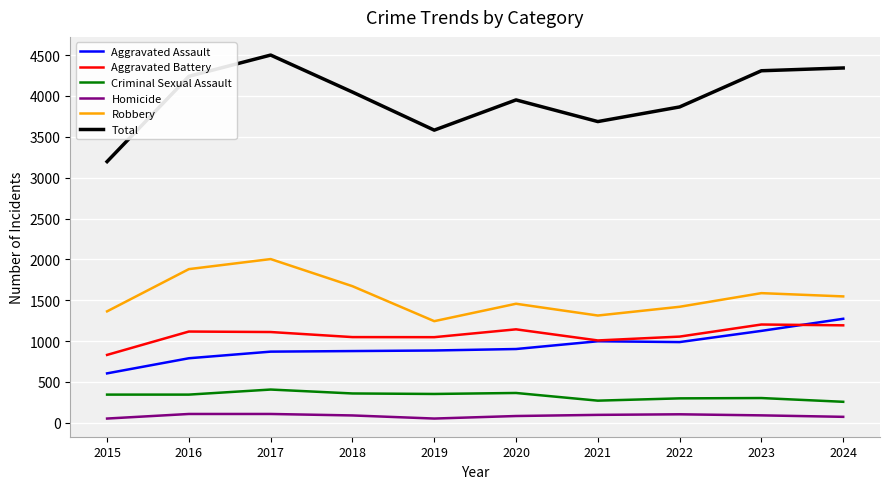

True or false: Robbery and Homicide cross at least once.

False